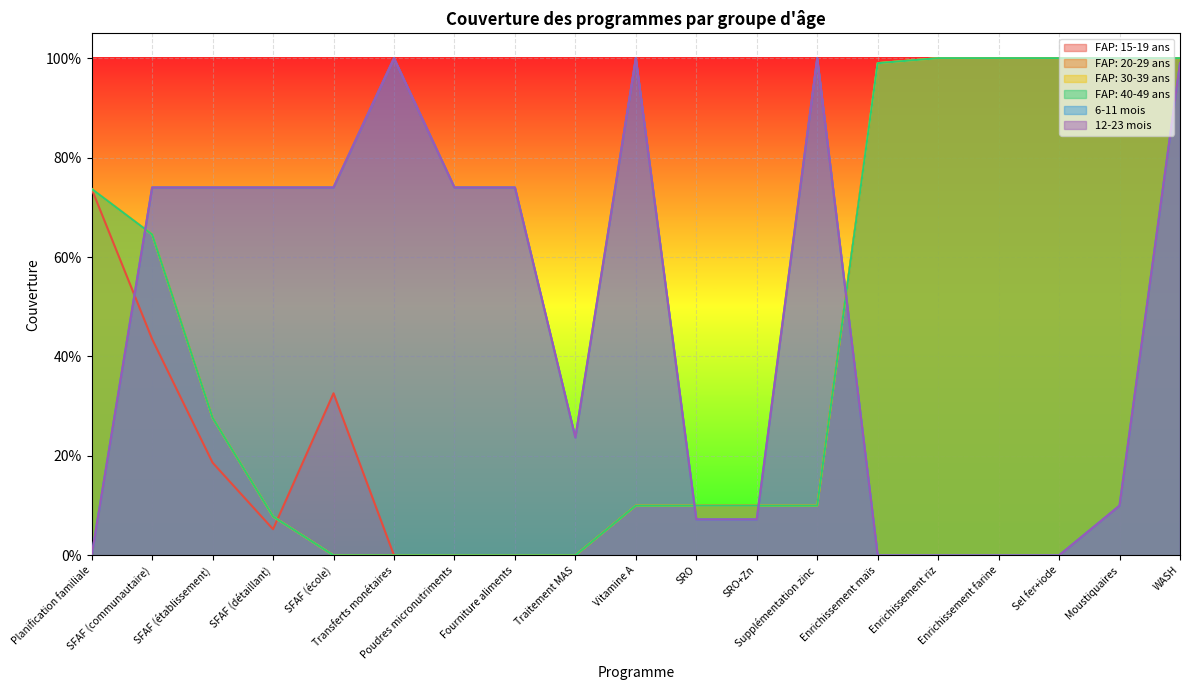

True or false: 6-11 mois has a value of 0.0 at Enrichissement riz.

True